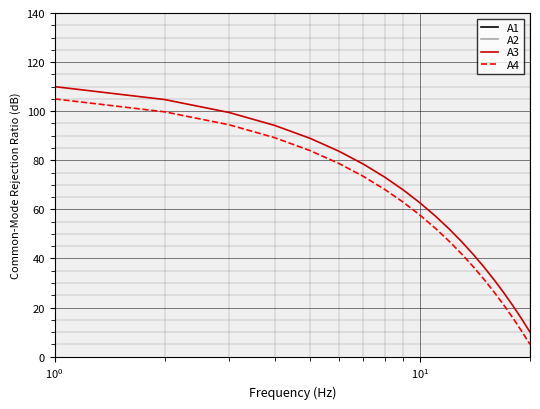

True or false: A3 and A2 cross at least once.

False